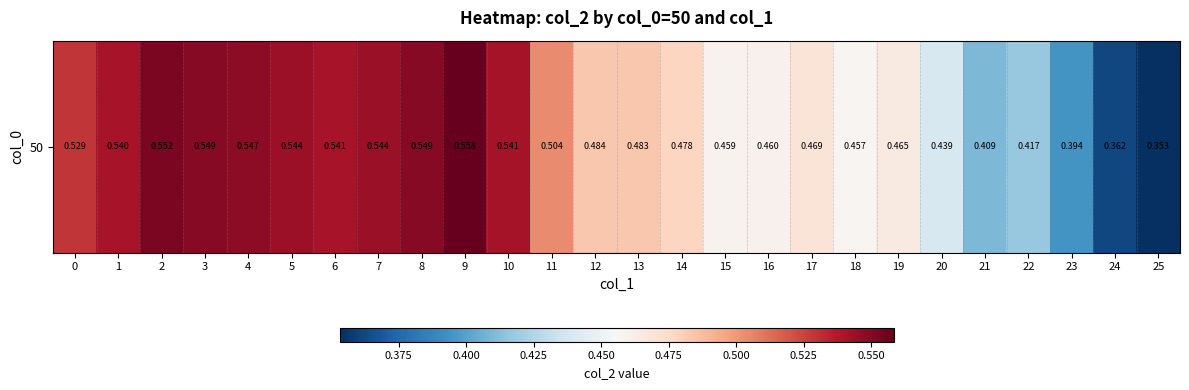

Rank the categories by value from highest to lowest.

9, 2, 8, 3, 4, 7, 5, 10, 6, 1, 0, 11, 12, 13, 14, 17, 19, 16, 15, 18, 20, 22, 21, 23, 24, 25